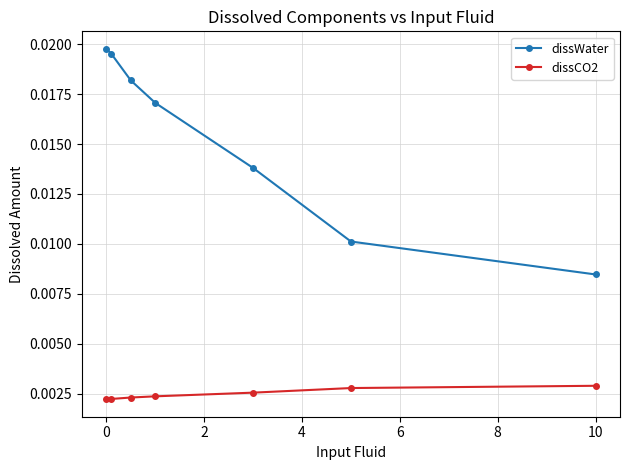

What are all the series names shown in the legend?

dissWater, dissCO2